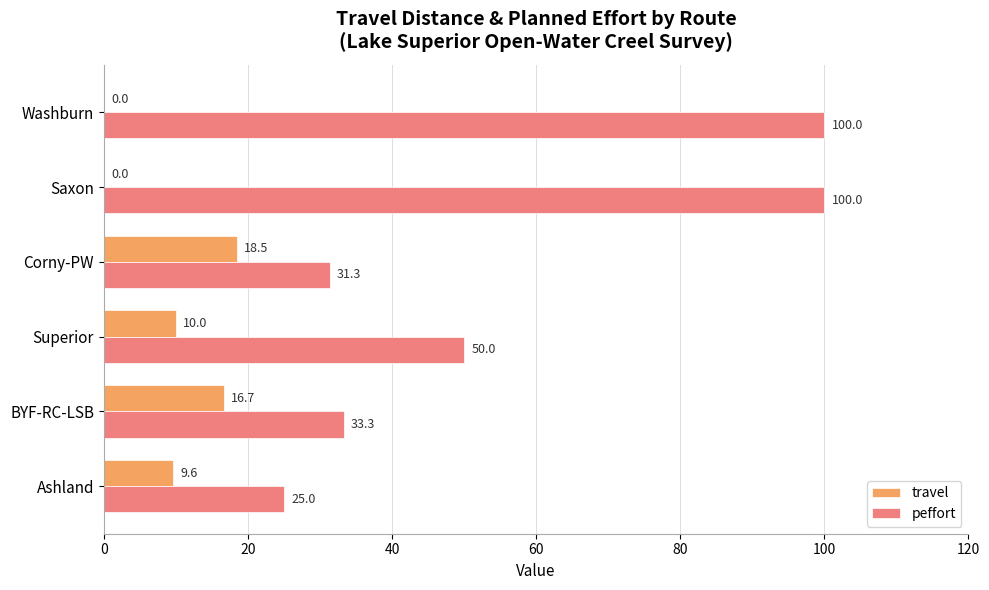

Which series changed the most between Superior and Corny-PW?

peffort